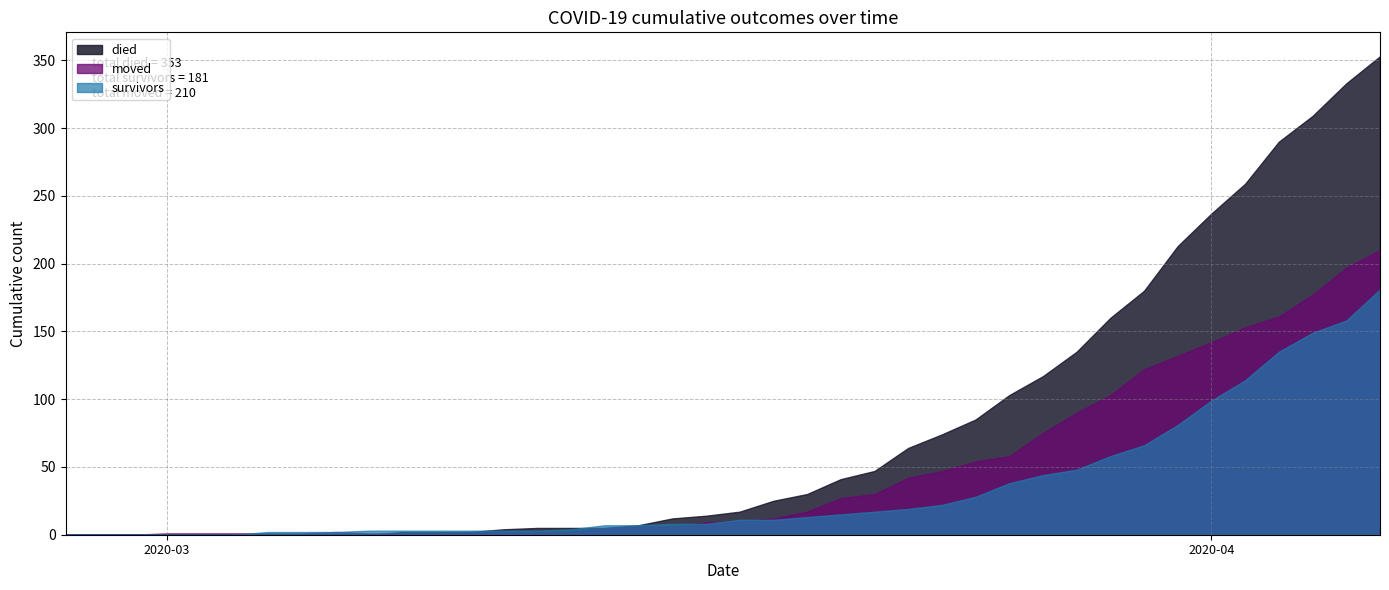

True or false: moved has more than 0 interior local peaks.

True